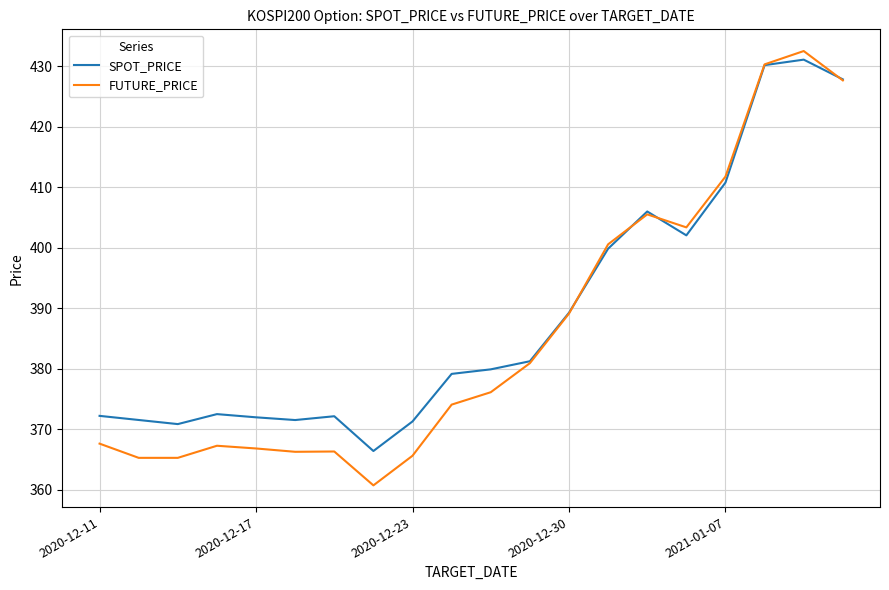

Which series has the largest total across all categories?

SPOT_PRICE